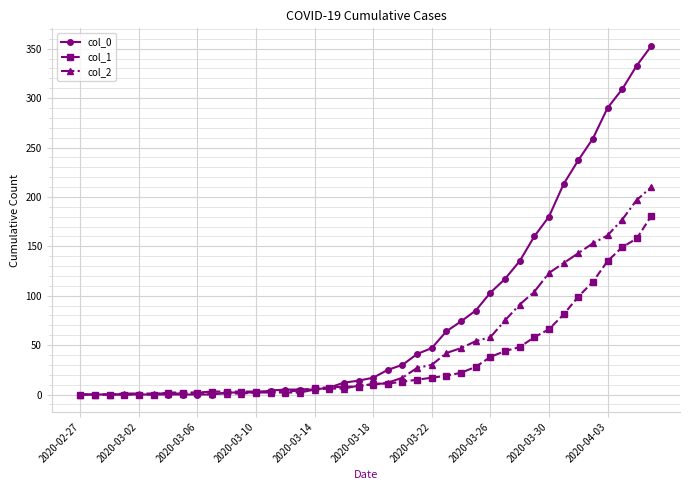

What is the difference between the second highest and minimum values in the col_1 series?

158